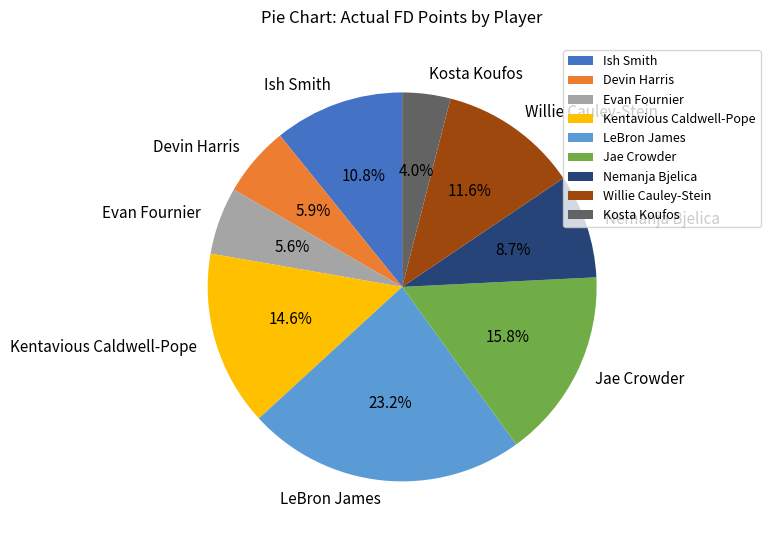

Does any single category account for the majority?

No